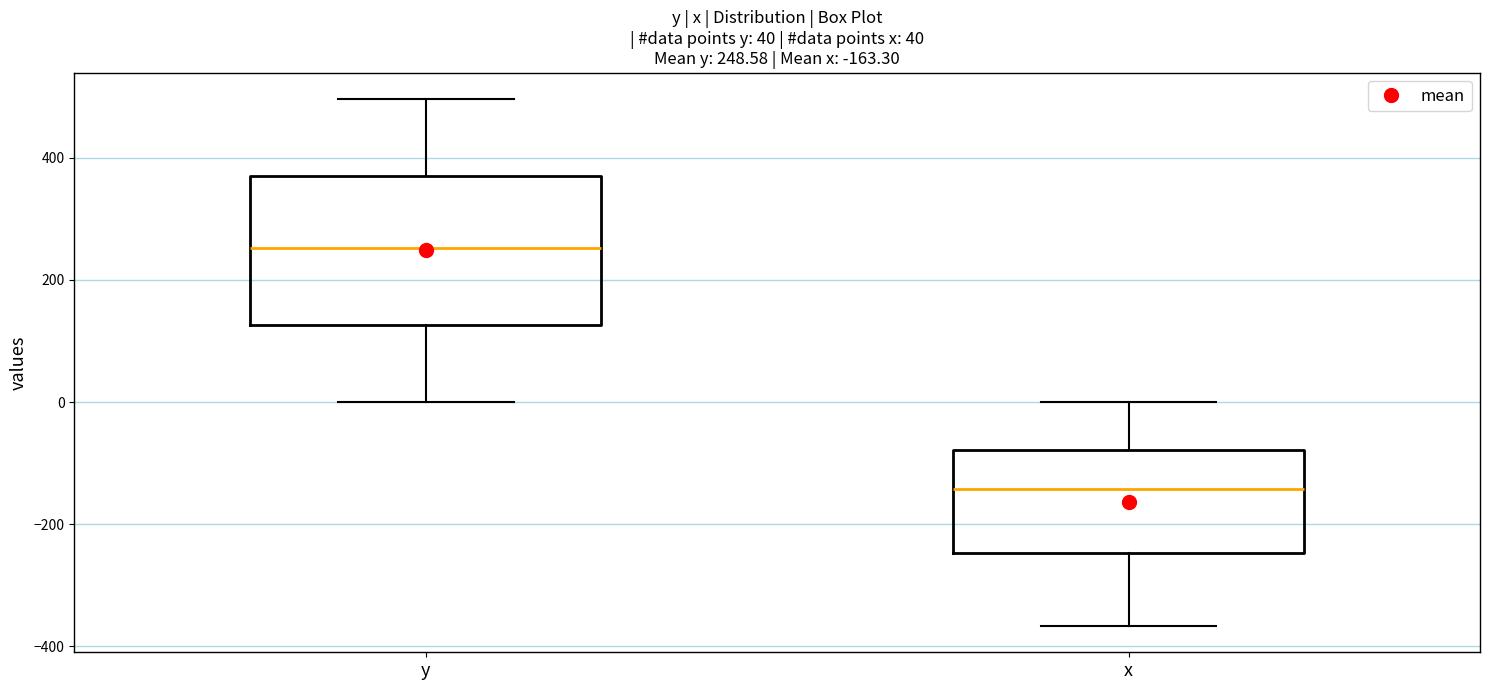

Comparing the boxes themselves (not the whiskers), which one is the tallest?

y